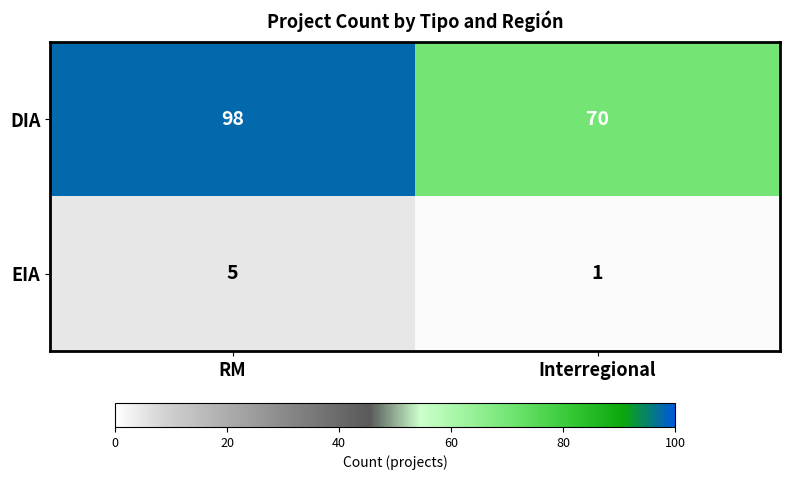

Reading left to right, list all the values displayed in this chart.

DIA: 98	70
EIA: 5	1